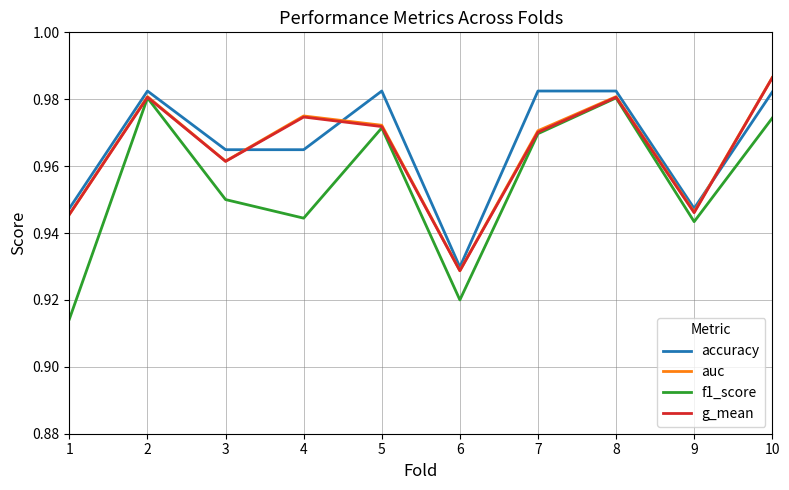

Which category has the highest value in the g_mean series?

10